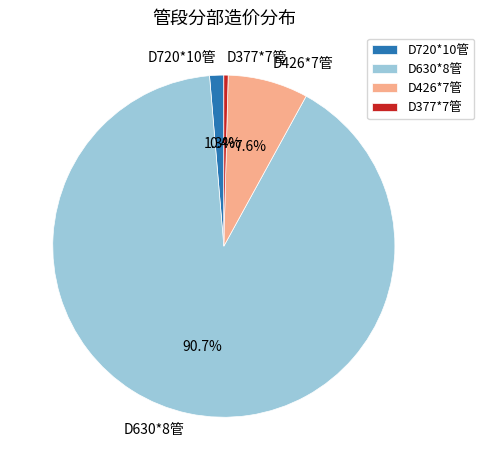

Which has a higher value, D426*7管 or D377*7管?

D426*7管